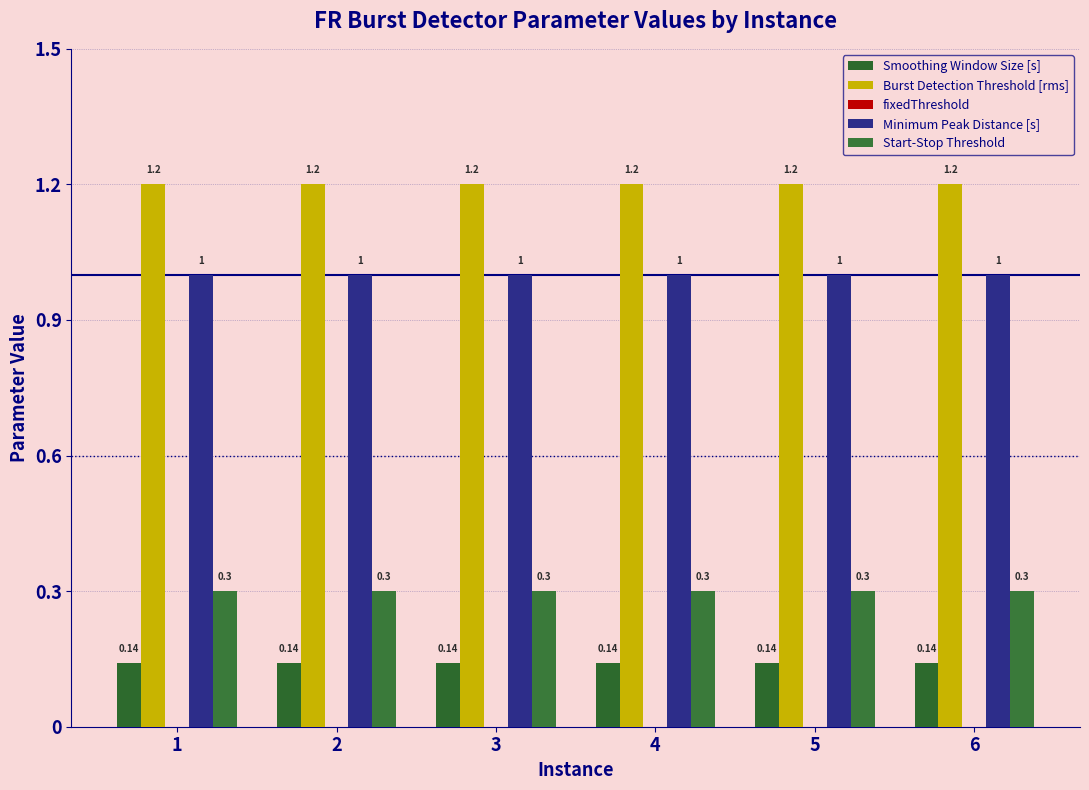

True or false: Burst Detection Threshold [rms] has a value of 0.3 at 6.

False